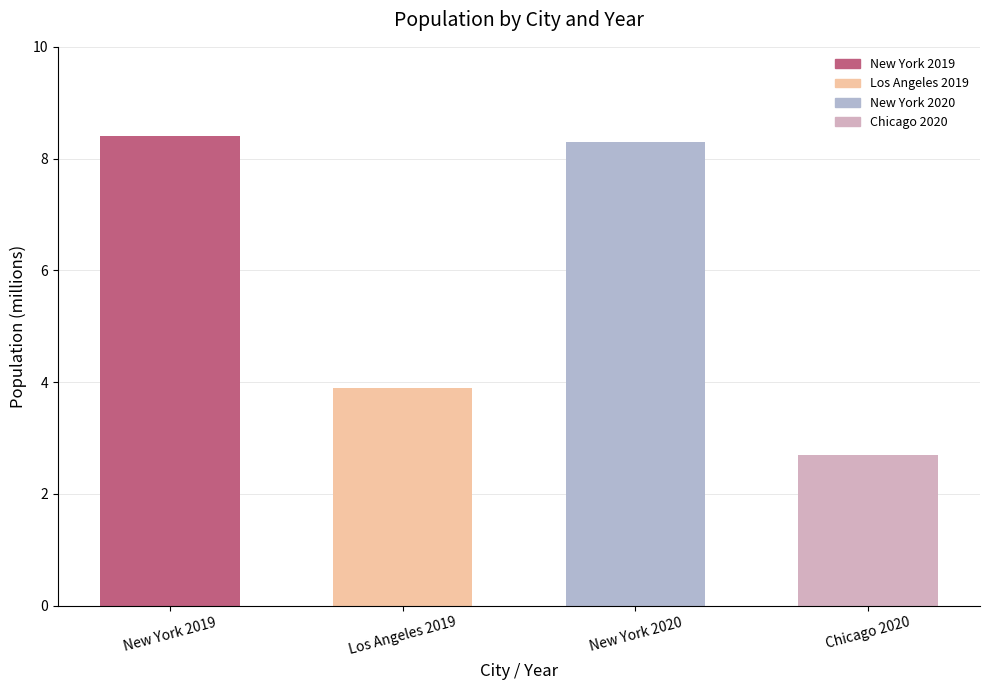

Rank the categories by value from highest to lowest.

New York 2019, New York 2020, Los Angeles 2019, Chicago 2020